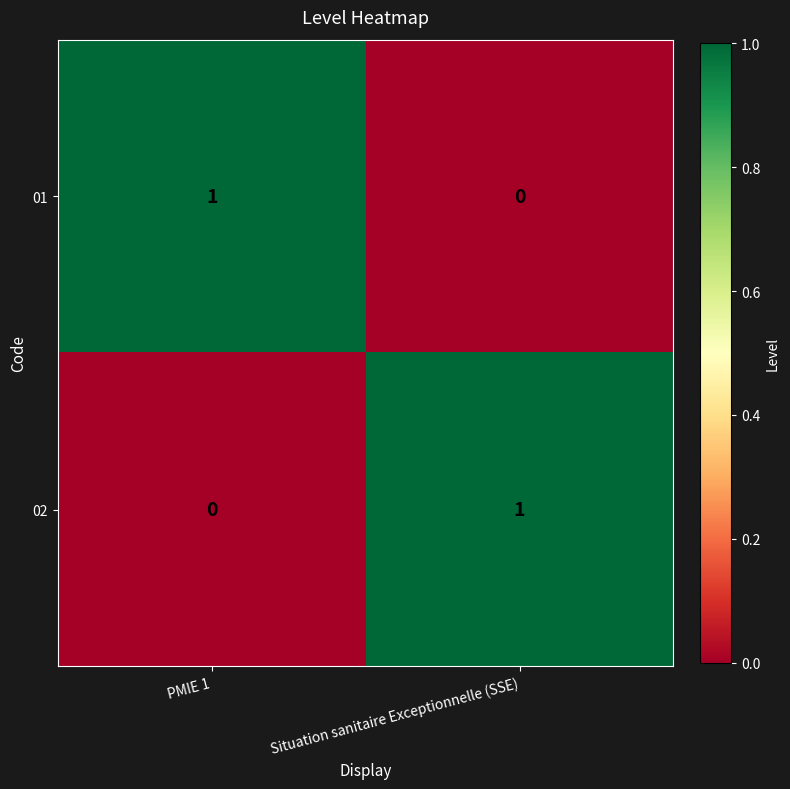

Reading left to right, extract all data points from this chart.

01: PMIE 1=1	Situation sanitaire Exceptionnelle (SSE)=0
02: PMIE 1=0	Situation sanitaire Exceptionnelle (SSE)=1